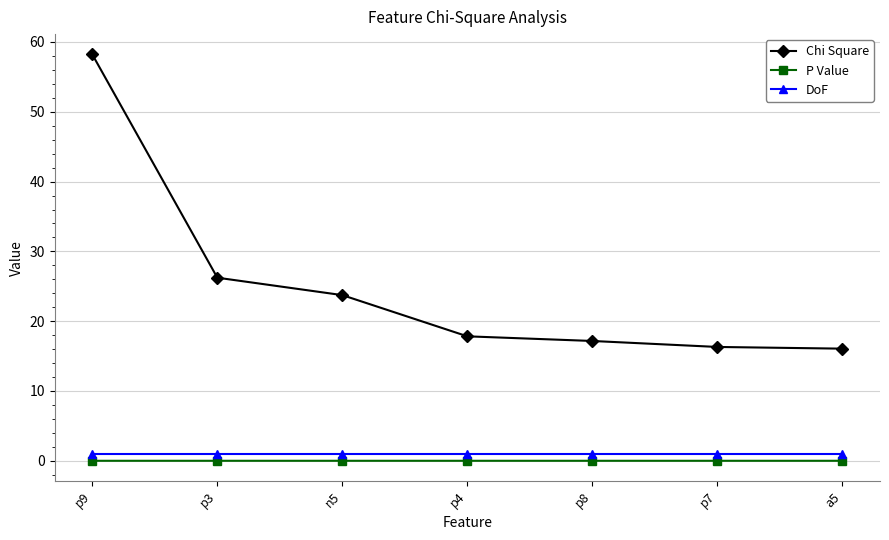

Where is Chi Square nearest to the value 37?

p3